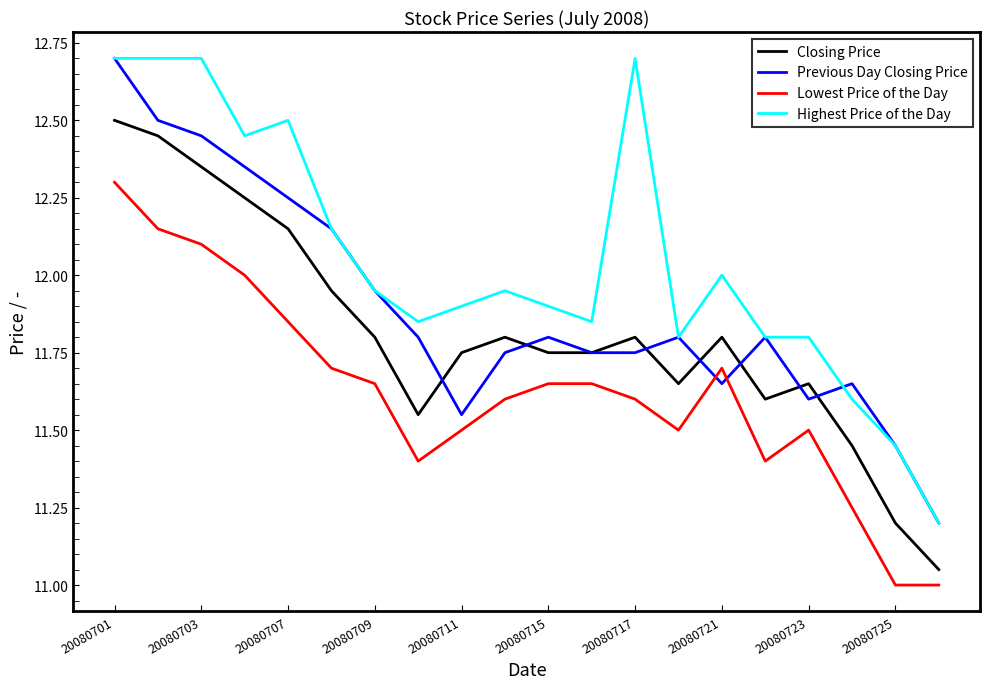

What is the maximum value shown in the chart?

12.7